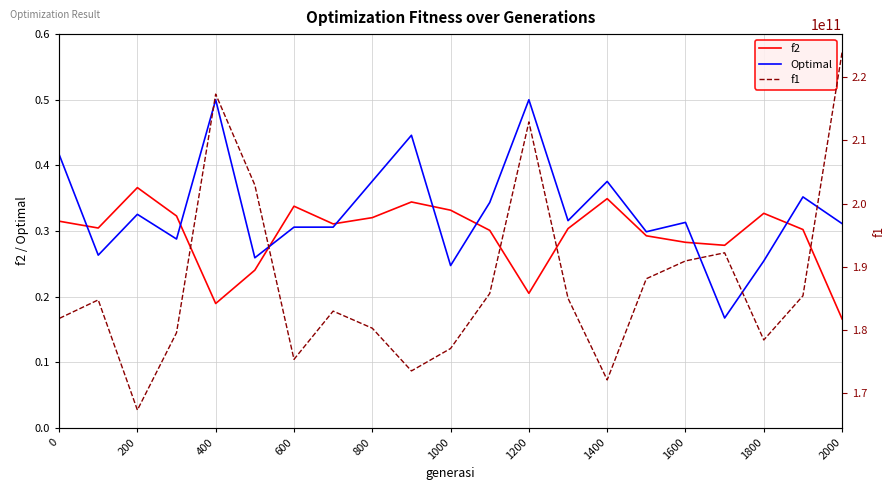

What is the value of the f1 point at the 2nd from the left?

184749713755.0